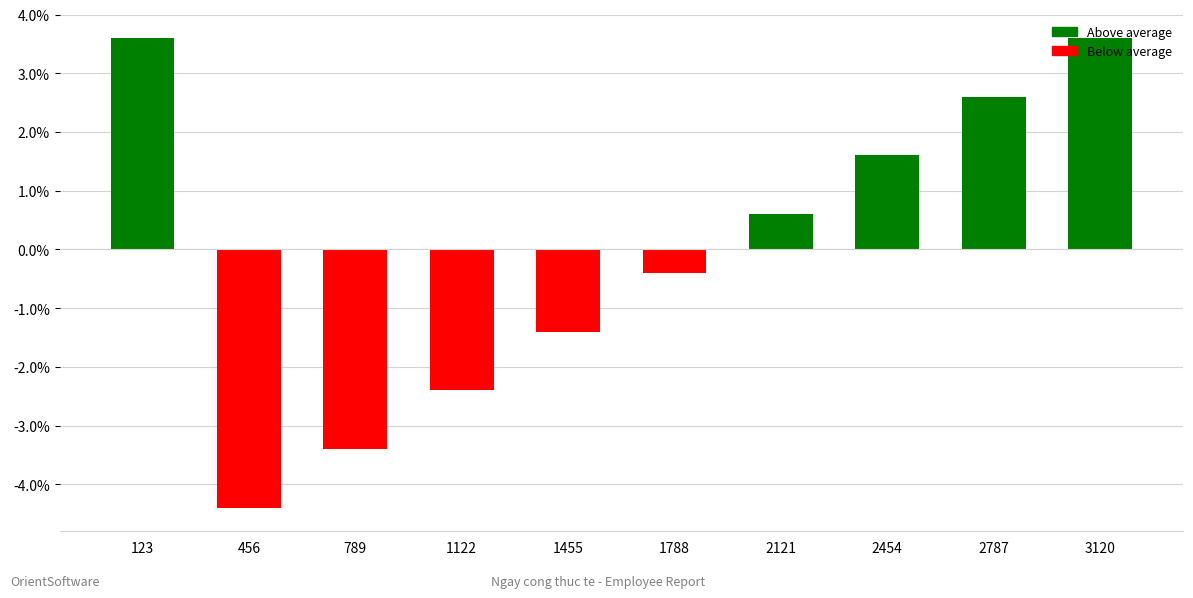

Is it true that the value at 1122 is -2.4?

True